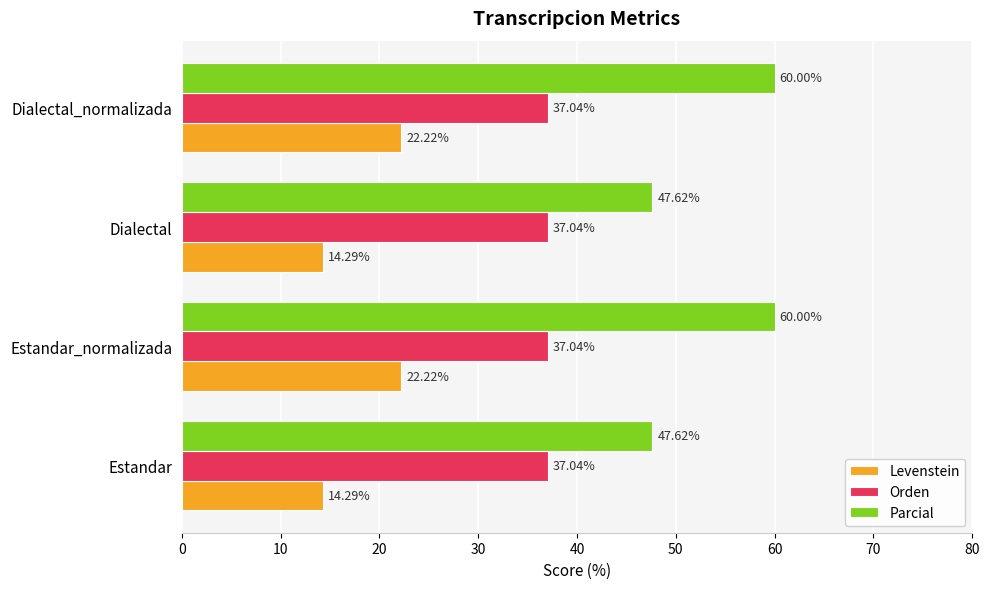

Which series has the largest total across all categories?

Parcial